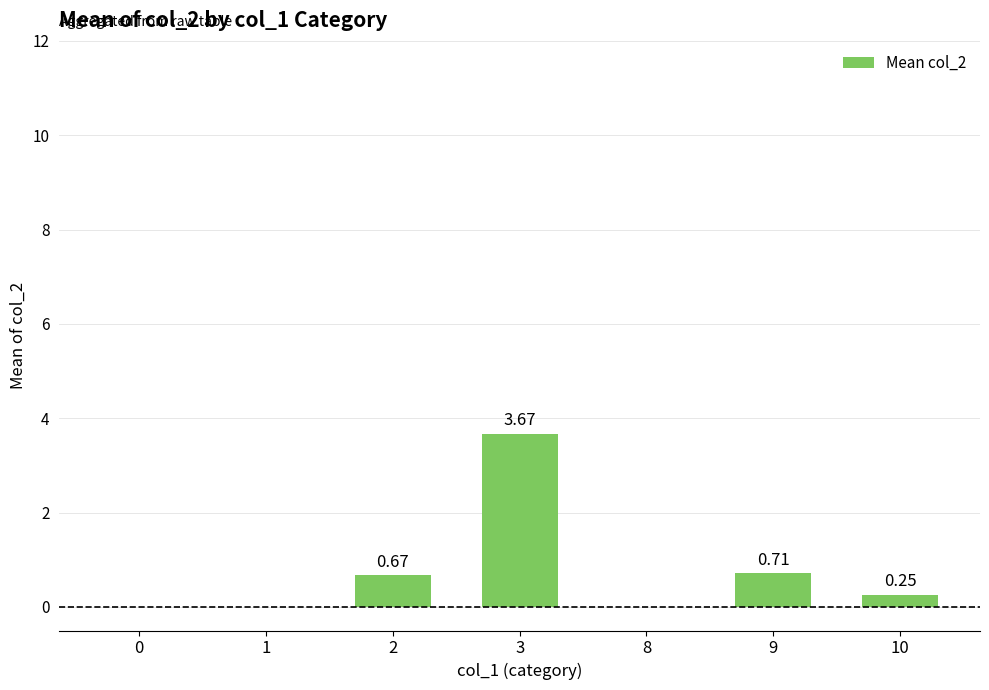

What is the change in value from 3 to 10?

-3.4